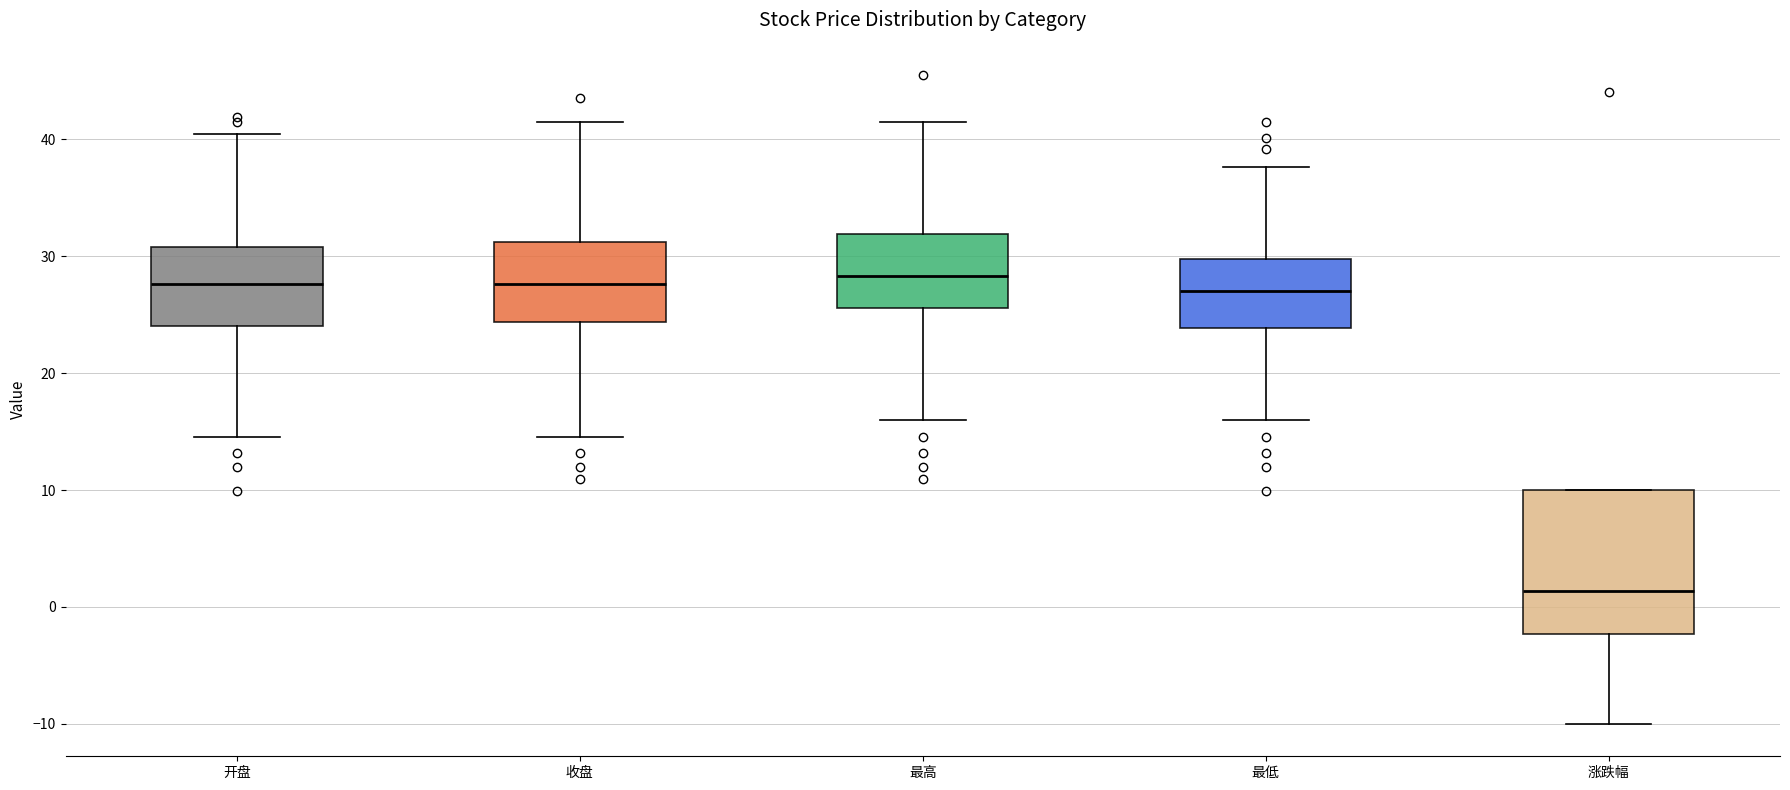

Reading left to right, read every box against the y-axis: the position of its median line, the range the box covers, and the ends of its whiskers. The values are not printed on the chart, so give them approximately, as read against the axis.

开盘: median 28, box 24 to 31, whiskers 15 to 40
收盘: median 28, box 24 to 31, whiskers 15 to 41
最高: median 28, box 26 to 32, whiskers 16 to 41
最低: median 27, box 24 to 30, whiskers 16 to 38
涨跌幅: median 1, box -2 to 10, whiskers -10 to 10